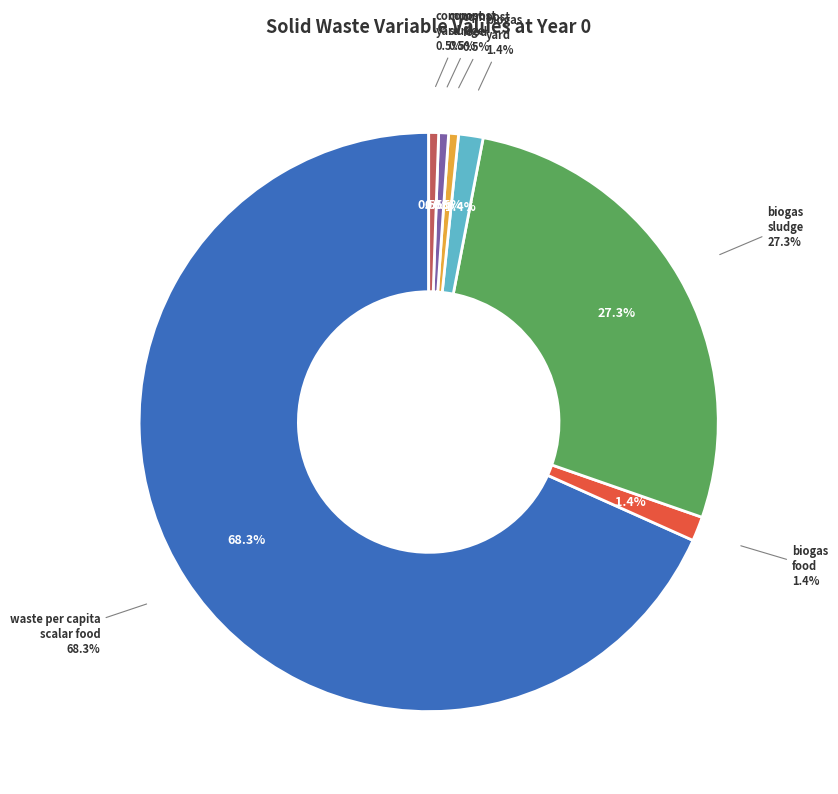

To the nearest percent, what is the combined percentage of frac_waso_compost_food and factor_waso_waste_per_capita_scalar_food?

69%